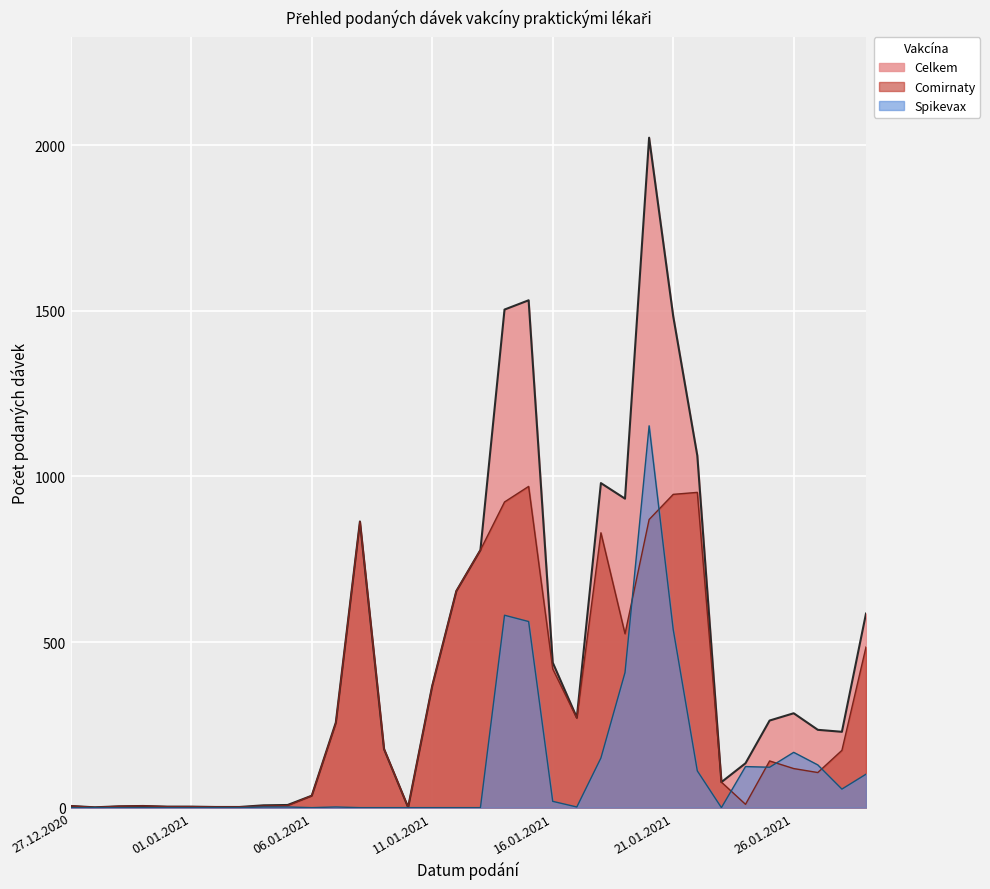

What position from the left is 02.01.2021?

7